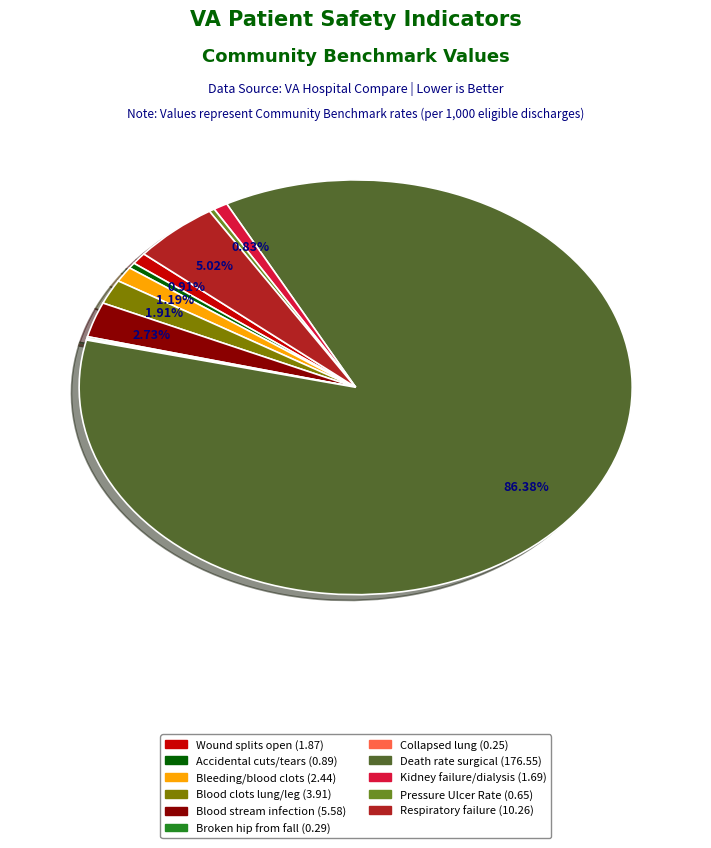

Does any single category account for the majority?

Yes